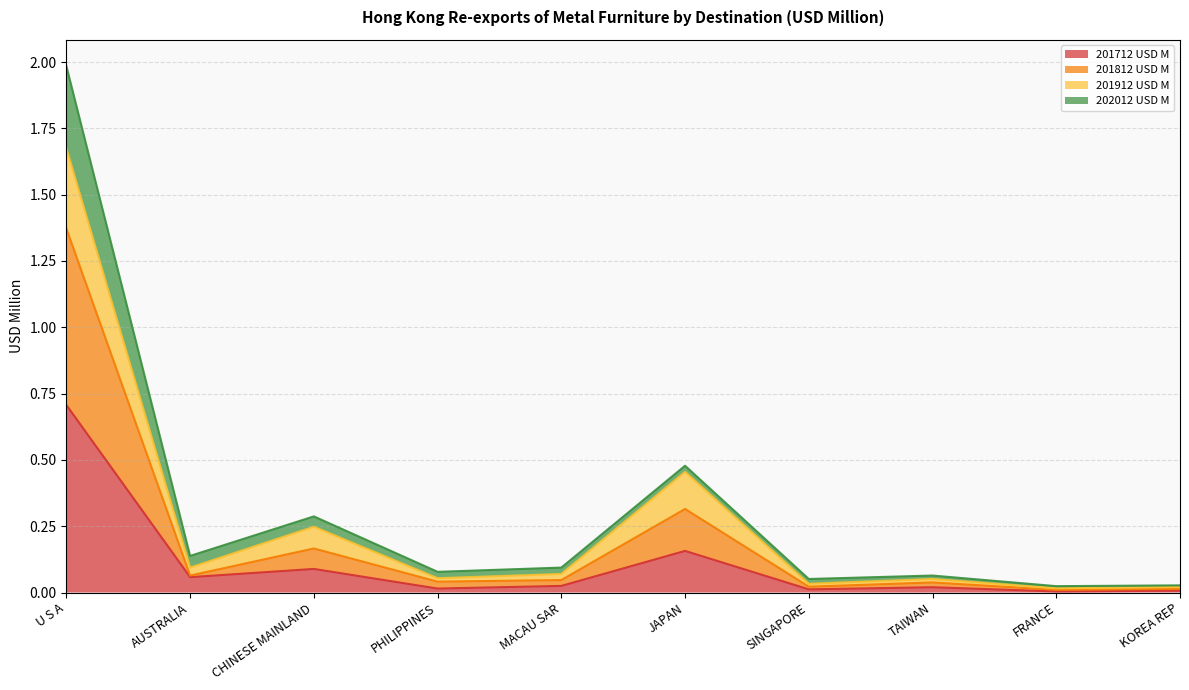

Is the value of 201912 USD M at TAIWAN greater than the value of 201812 USD M at AUSTRALIA?

No